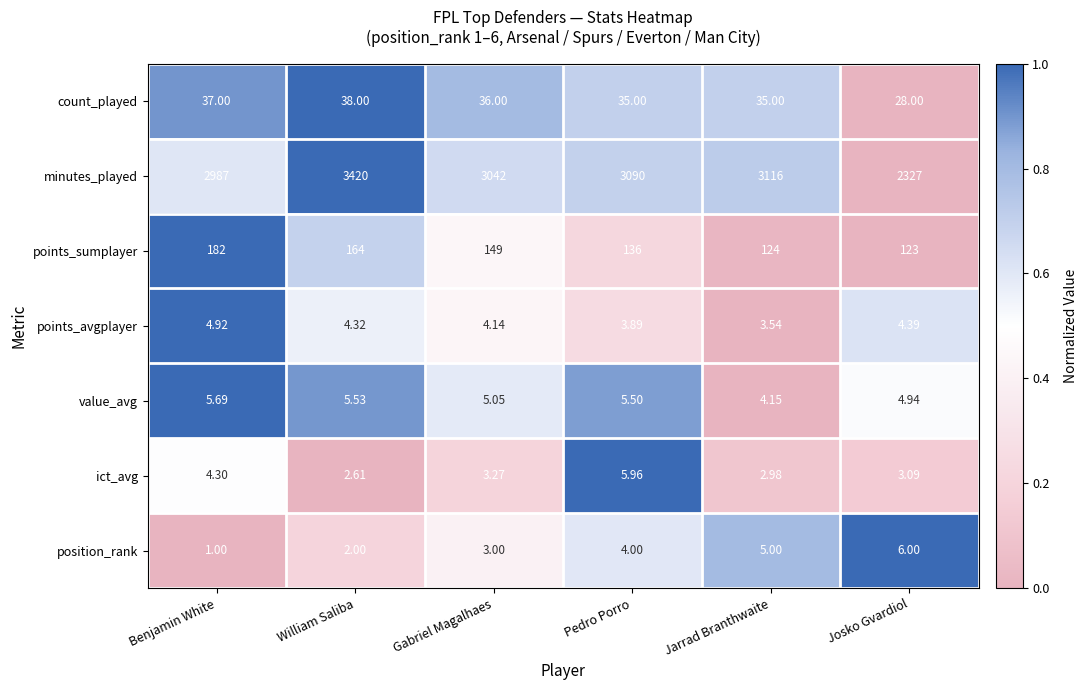

Which category has the lowest value in the points_sumplayer series?

Josko Gvardiol